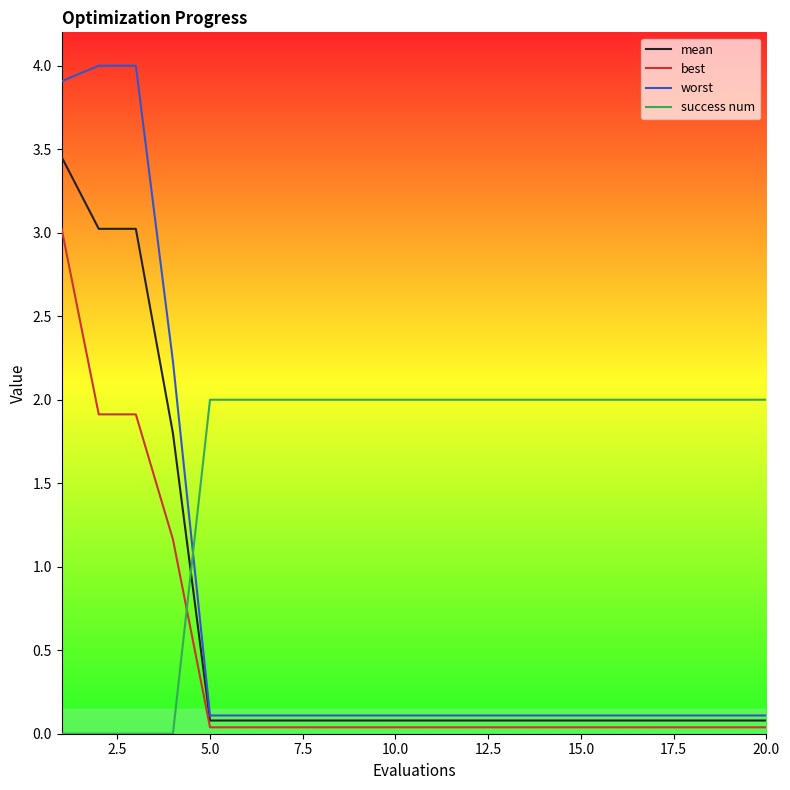

What is the greatest value displayed?

4.0